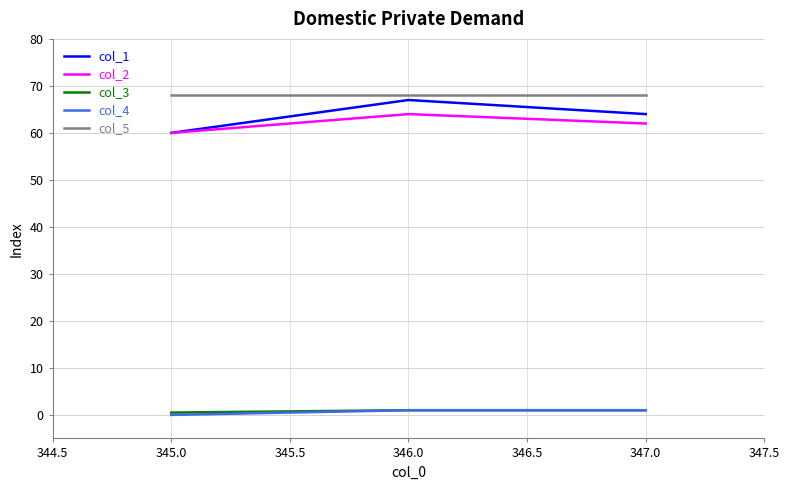

True or false: col_2 has a value of 103.2 at 345.0.

False